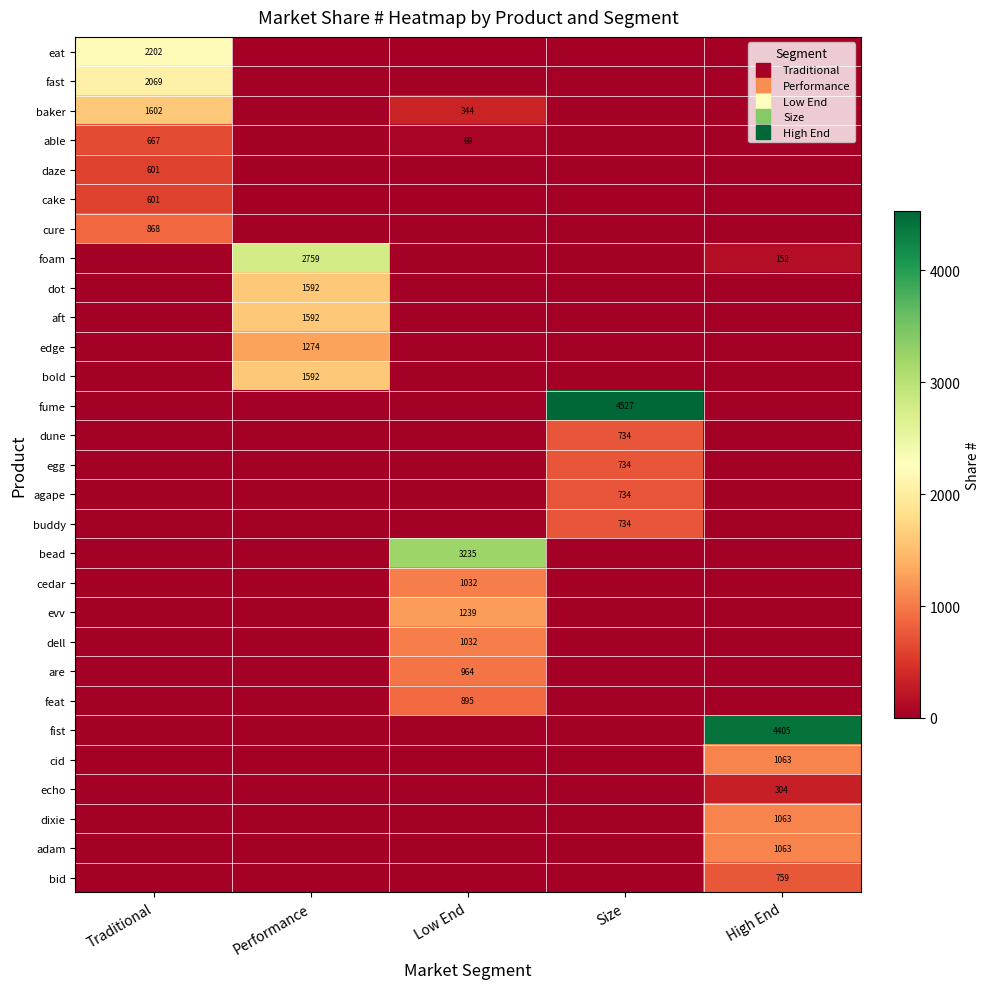

The value of daze at Low End is 0.0. True or false?

True